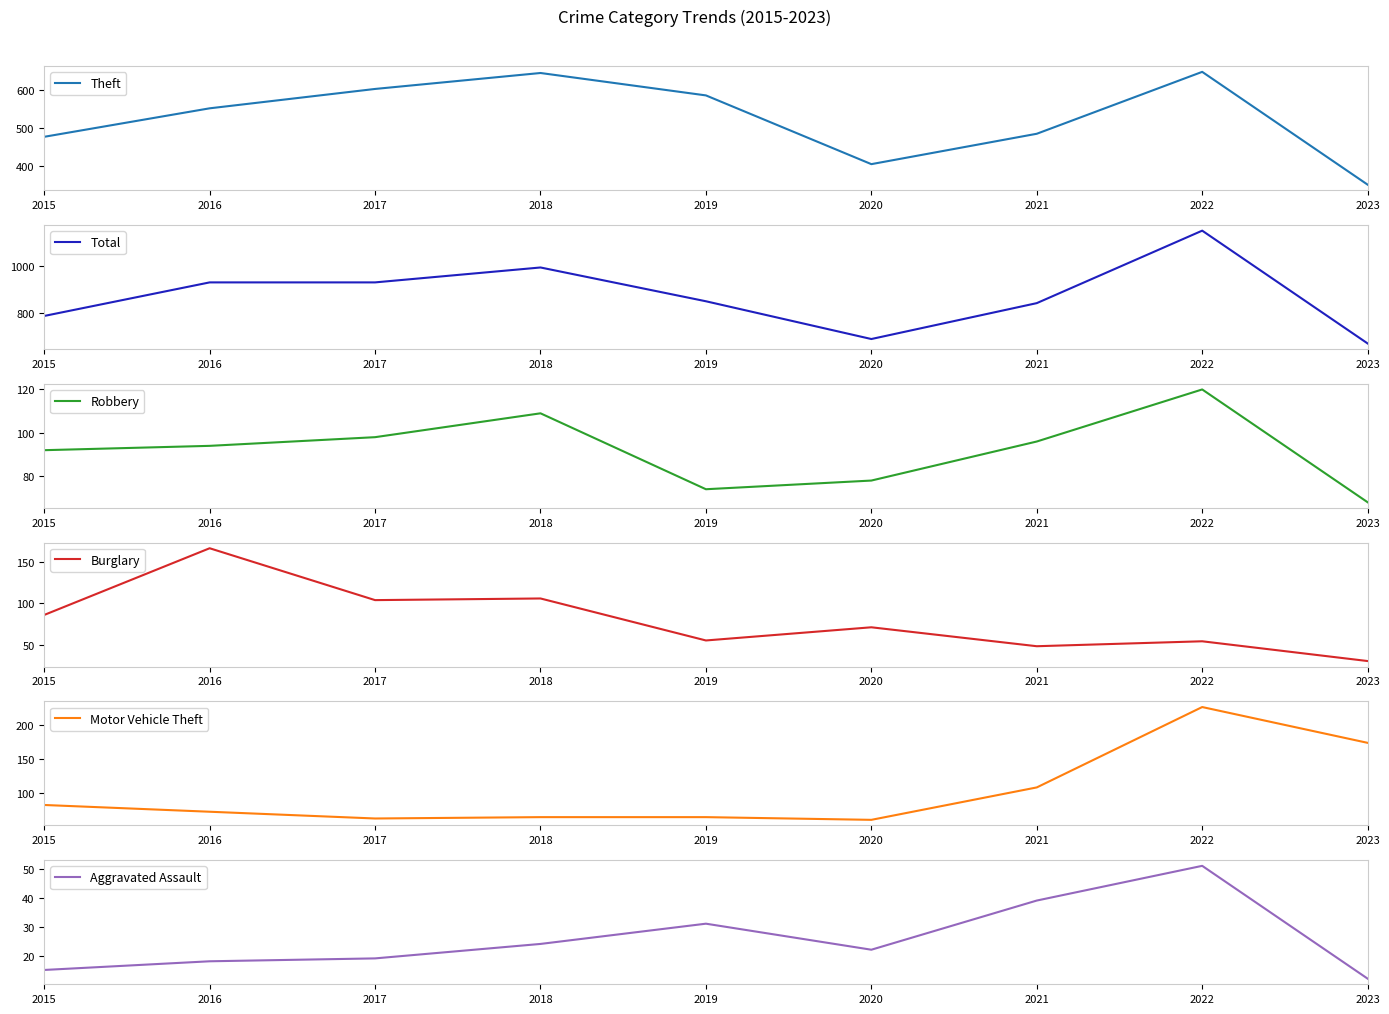

Rank the series by their maximum value, from lowest to highest.

Aggravated Assault, Robbery, Burglary, Motor Vehicle Theft, Theft, Total